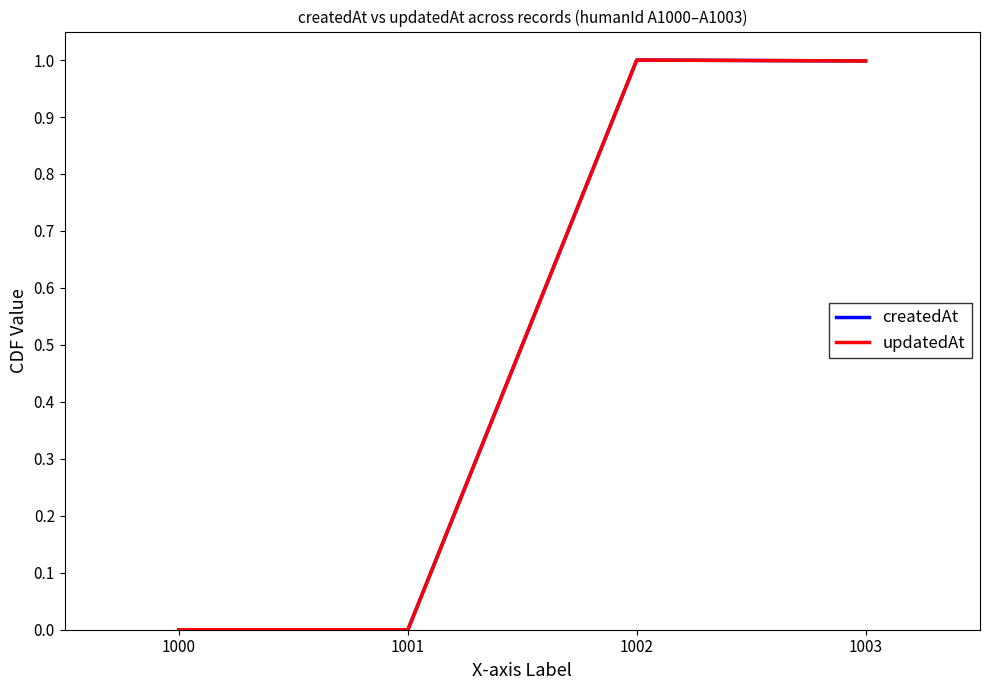

Reading left to right, list all the values displayed in this chart.

createdAt: 0.0	0.0	1.0	1.0
updatedAt: 0.0	0.0	1.0	1.0